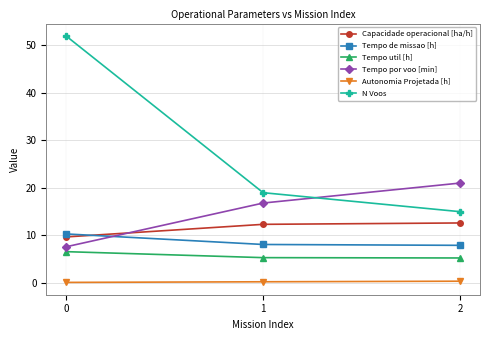

What is the minimum value for Autonomia Projetada [h]?

0.1